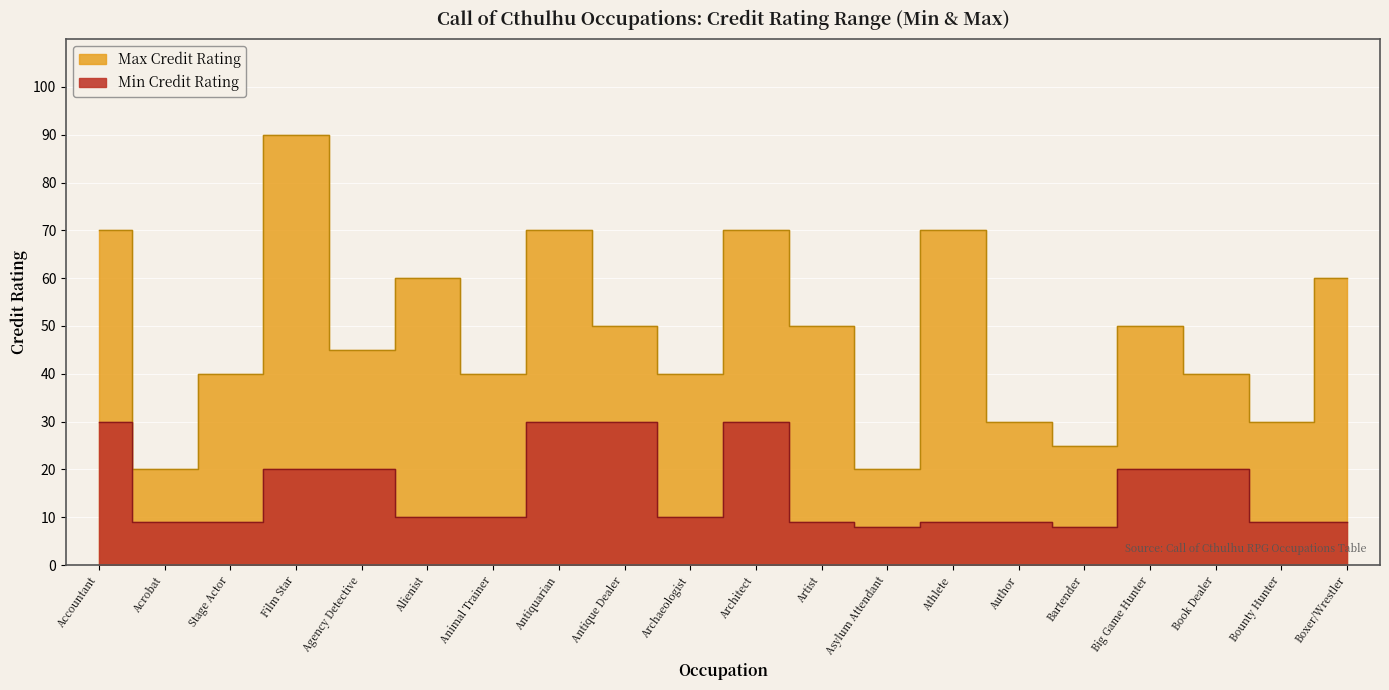

Which has a higher value, Book Dealer or Bounty Hunter?

Book Dealer